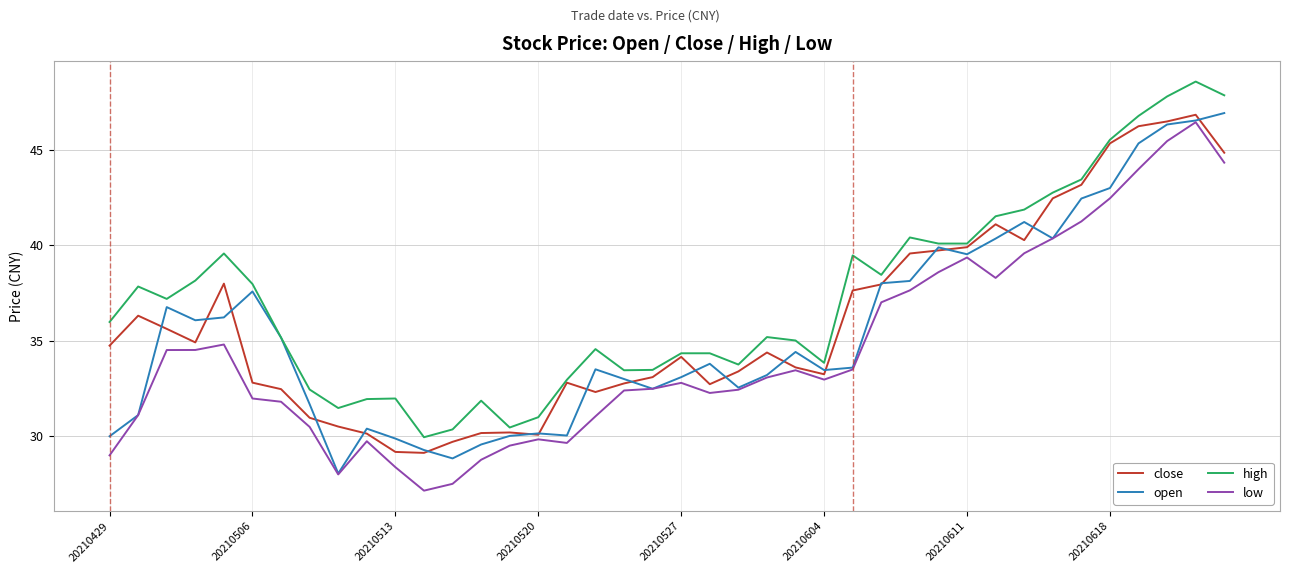

How many lines are shown in the chart?

4